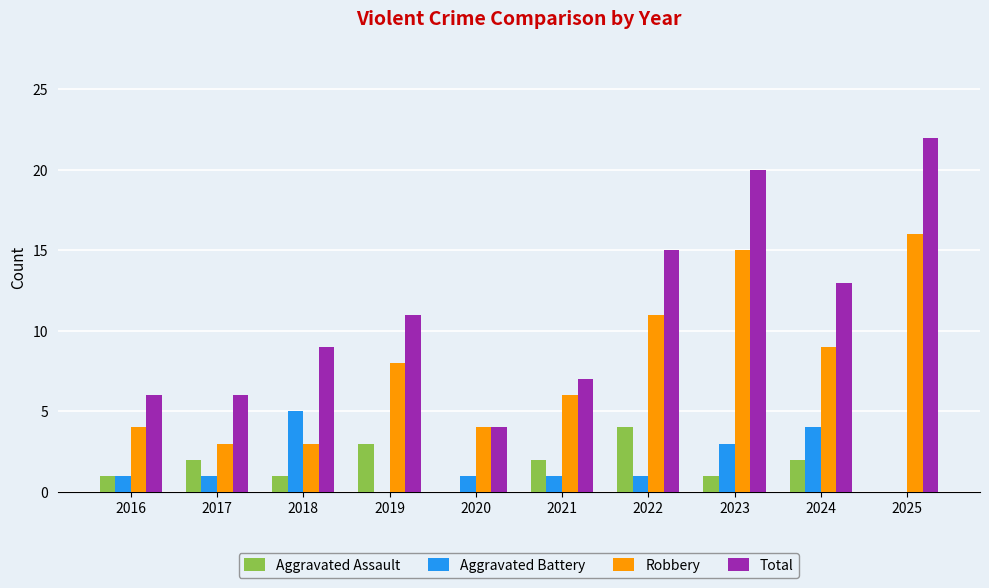

Is it true that Robbery equals 7 at 2023?

False